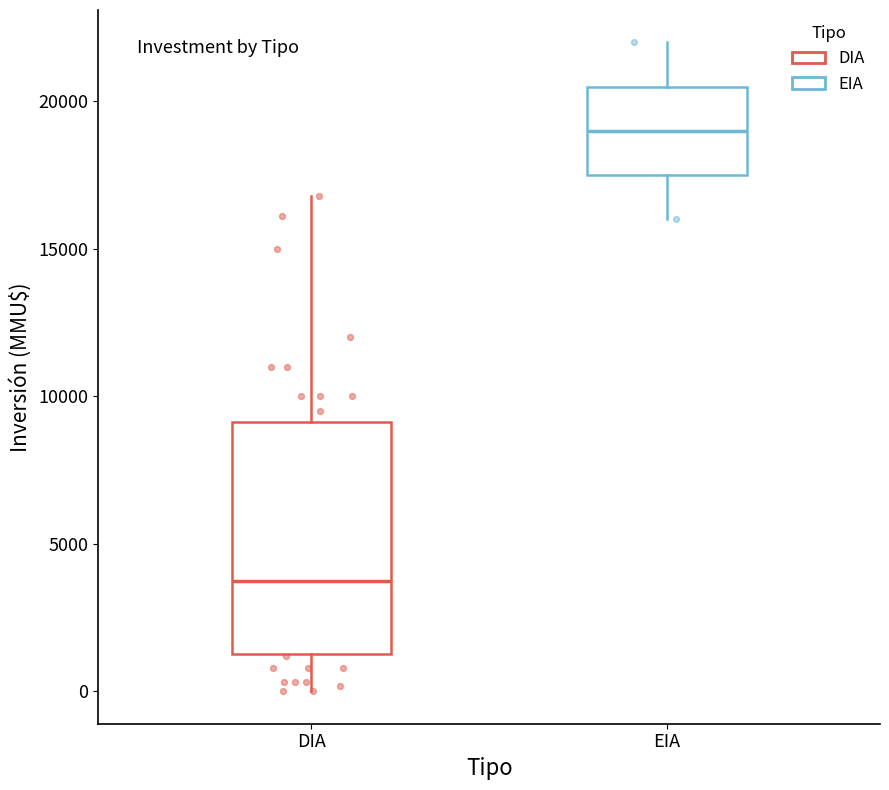

Reading left to right, read every box against the y-axis: the position of its median line, the range the box covers, and the ends of its whiskers. The values are not printed on the chart, so give them approximately, as read against the axis.

DIA: median 4000, box 1500 to 9000, whiskers 0 to 17000
EIA: median 19000, box 17500 to 20500, whiskers 16000 to 22000